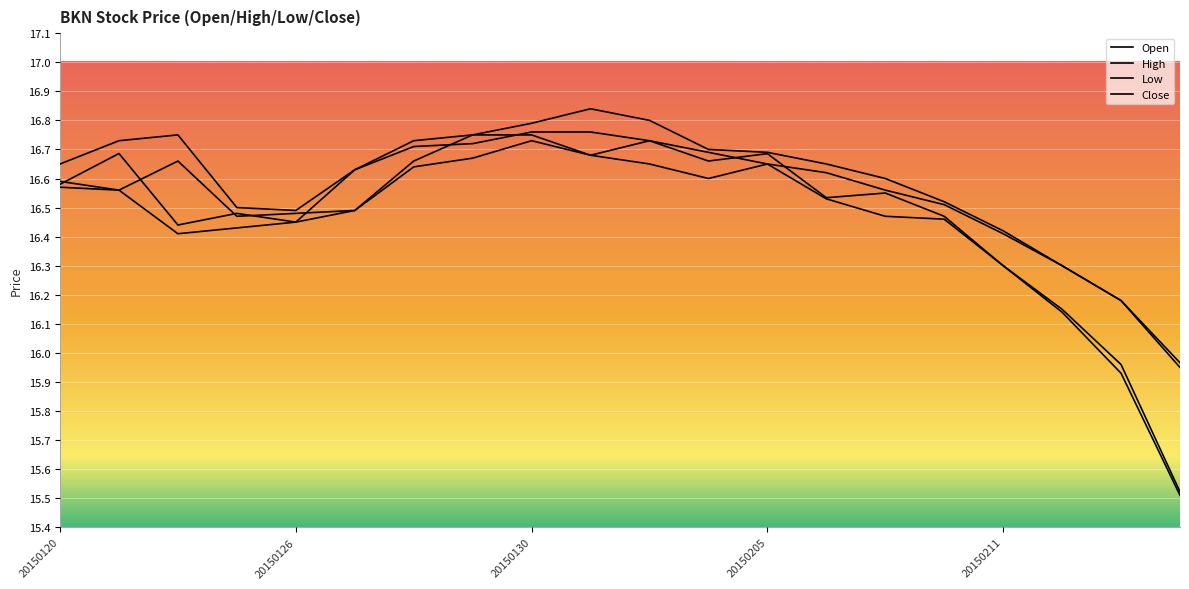

How many lines are shown in the chart?

4